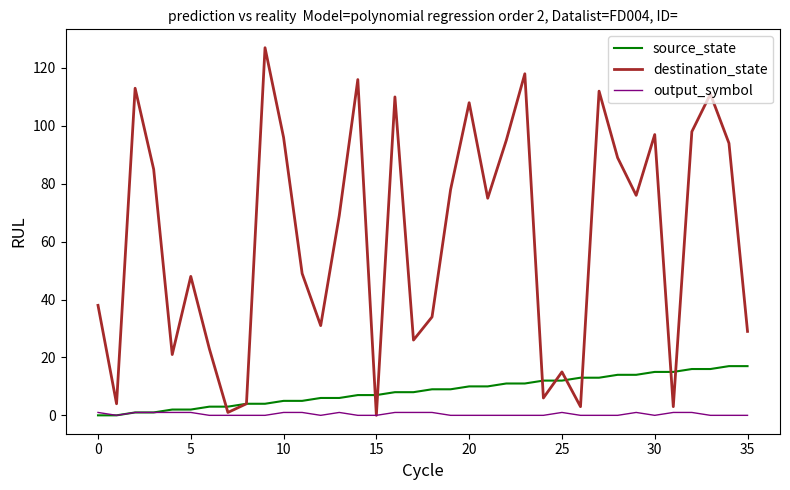

Rank the series by their maximum value, from lowest to highest.

output_symbol, source_state, destination_state